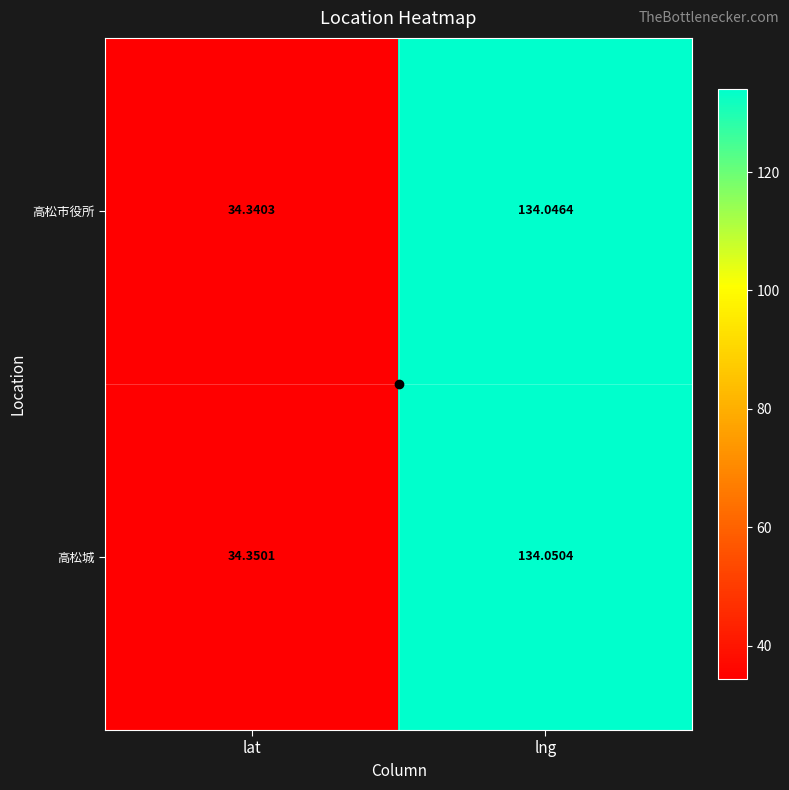

Between lat and lng, which series saw the biggest shift?

高松市役所